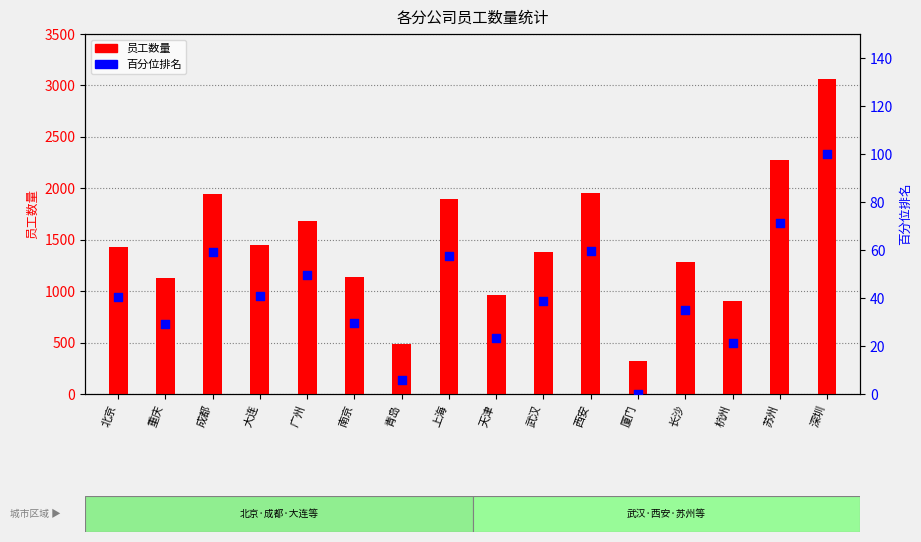

What are all the series names shown in the legend?

员工数量, 百分位排名